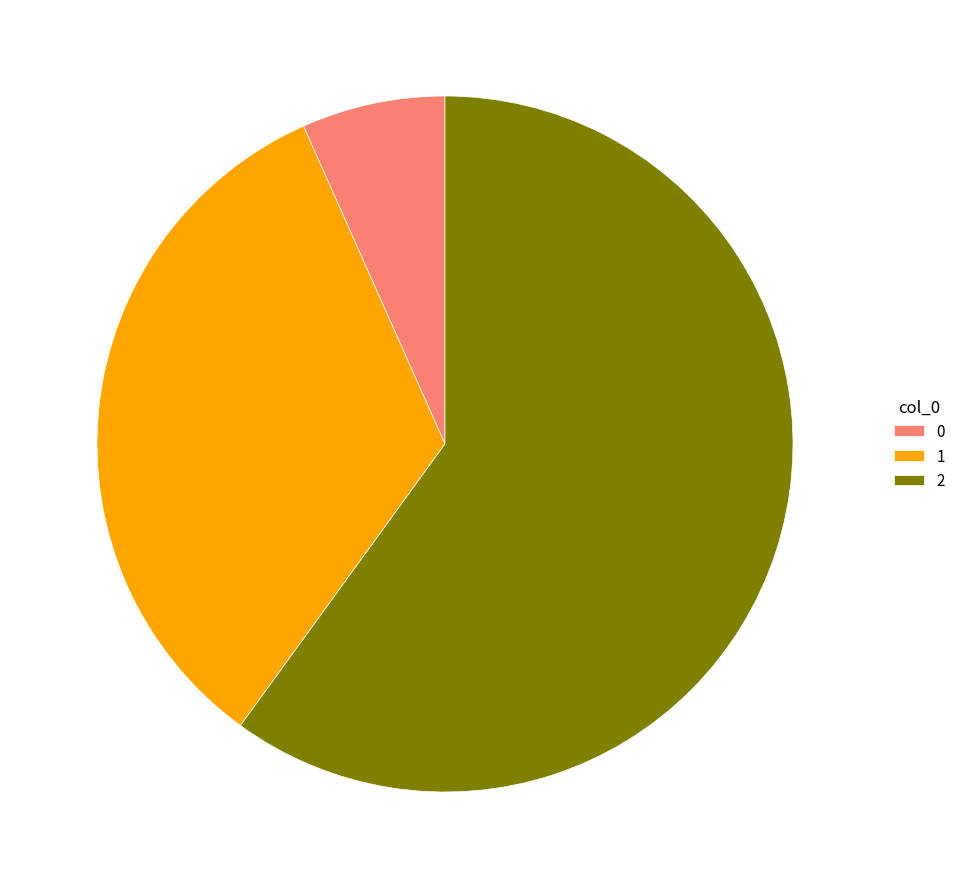

Is there any slice that represents more than half of the pie?

Yes